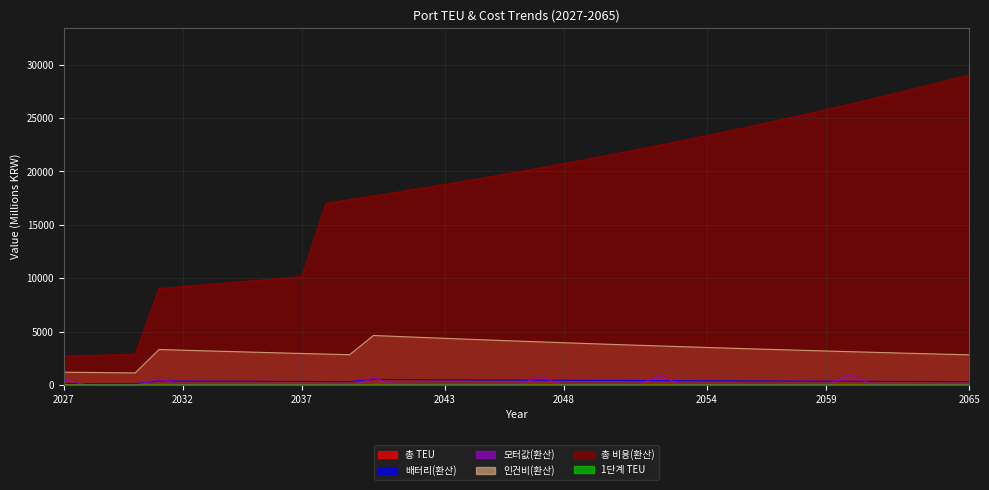

What is the highest value of the 총 비용(환산) series?

29053.6